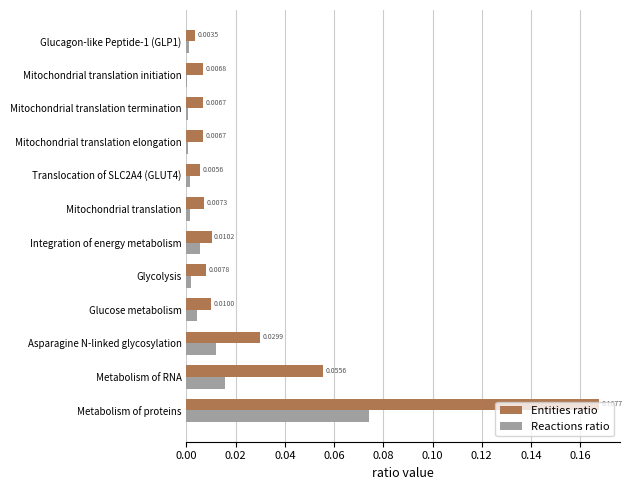

Count the number of data series in this chart.

2